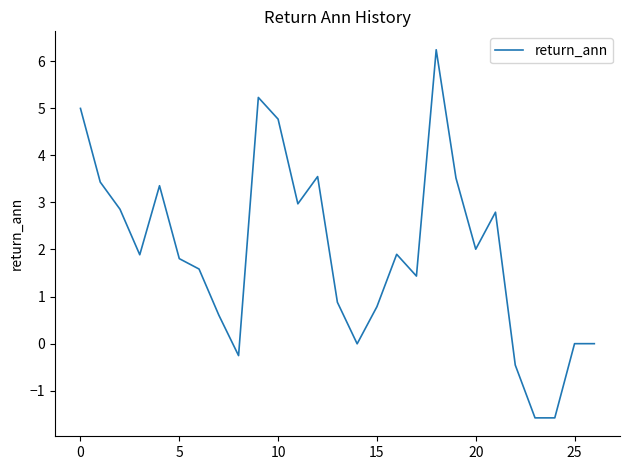

What is the difference between the maximum and minimum values?

7.8